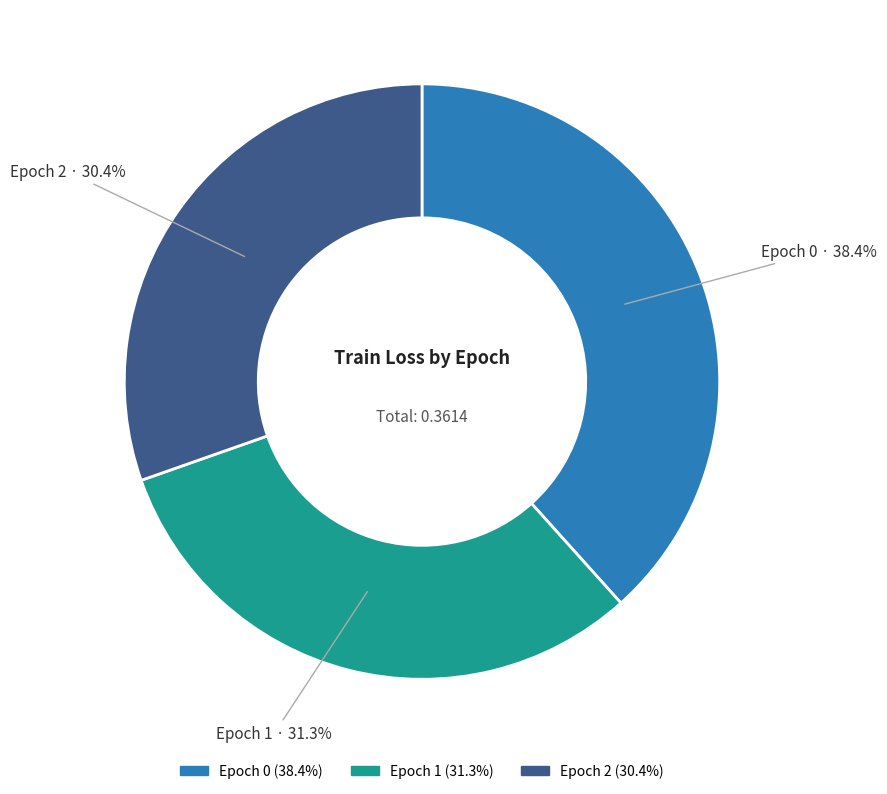

Between Epoch 2 and Epoch 1, which is larger?

Epoch 1